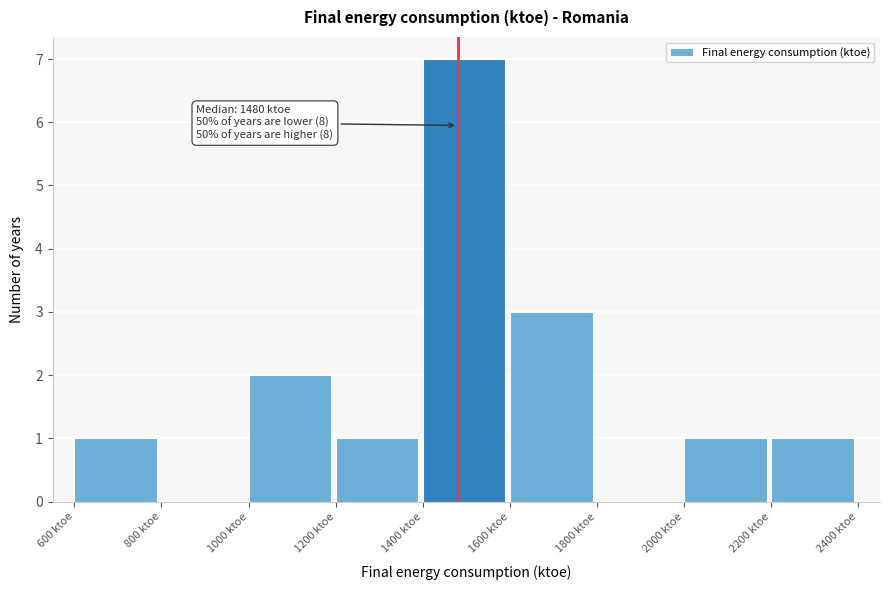

Over which range of the x-axis is the bar tallest?

1400 to 1600